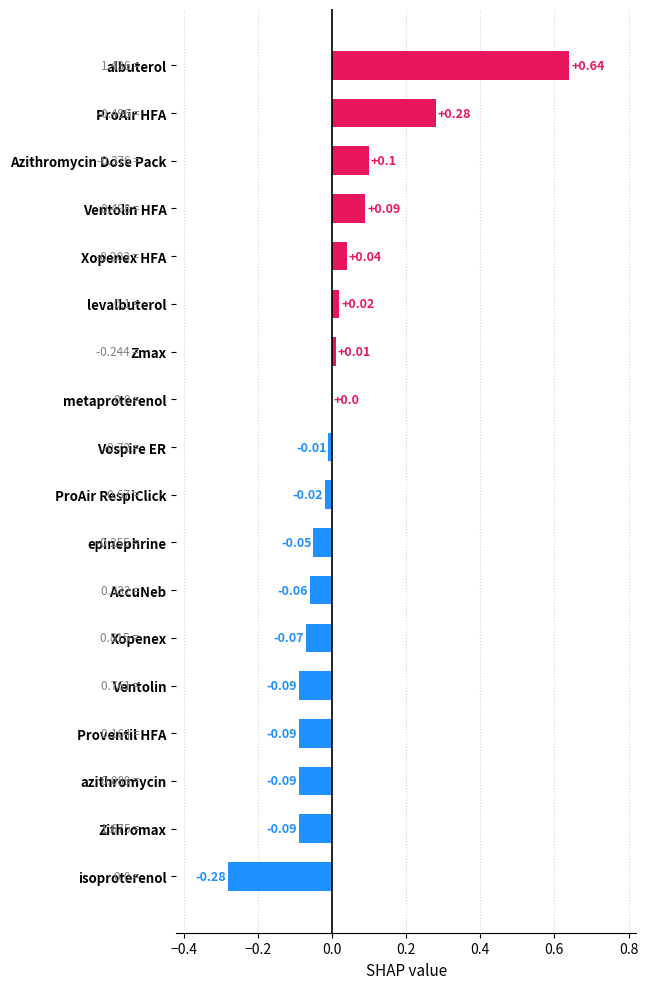

Does the chart contain stacked bars?

No